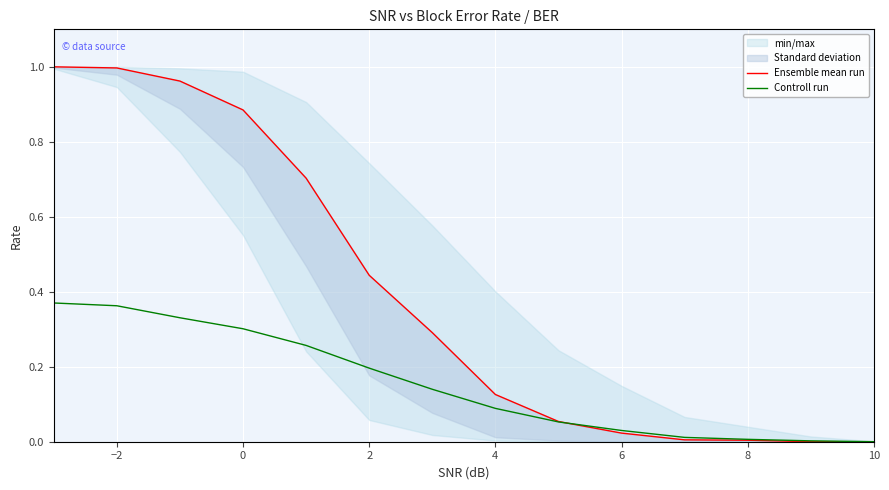

Is the value of Ensemble mean run at 8 greater than the value of Controll run at 8?

Yes